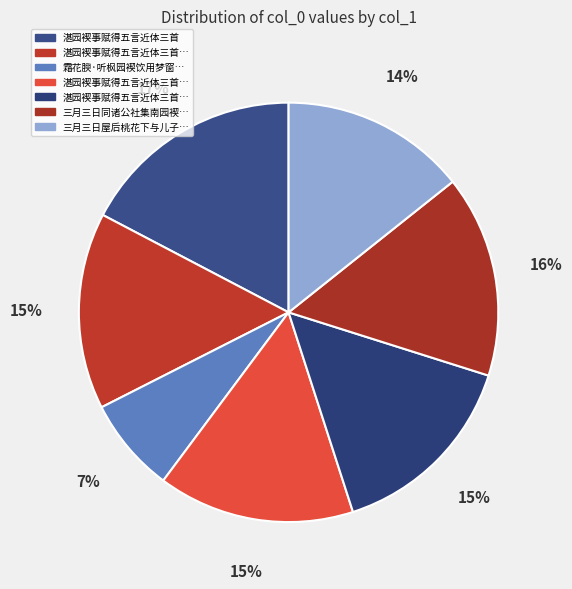

Which slice is the largest?

湛园褉事赋得五言近体三首